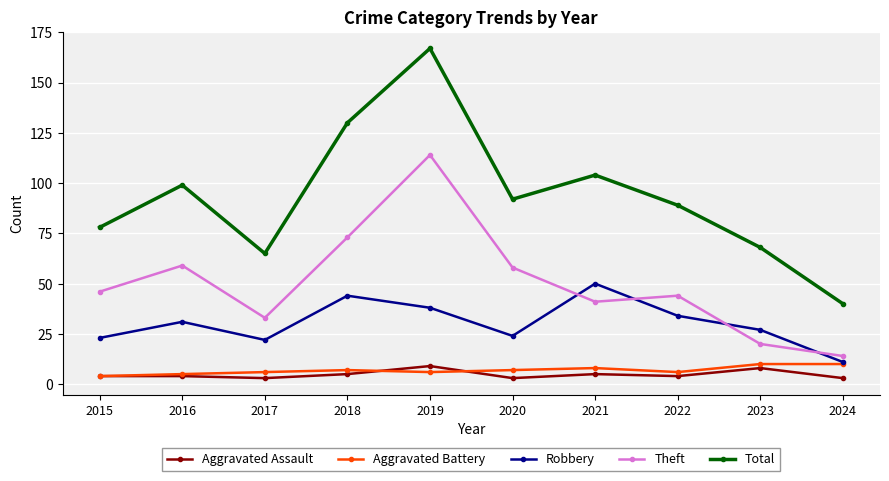

What is the average value of the Aggravated Assault series?

5